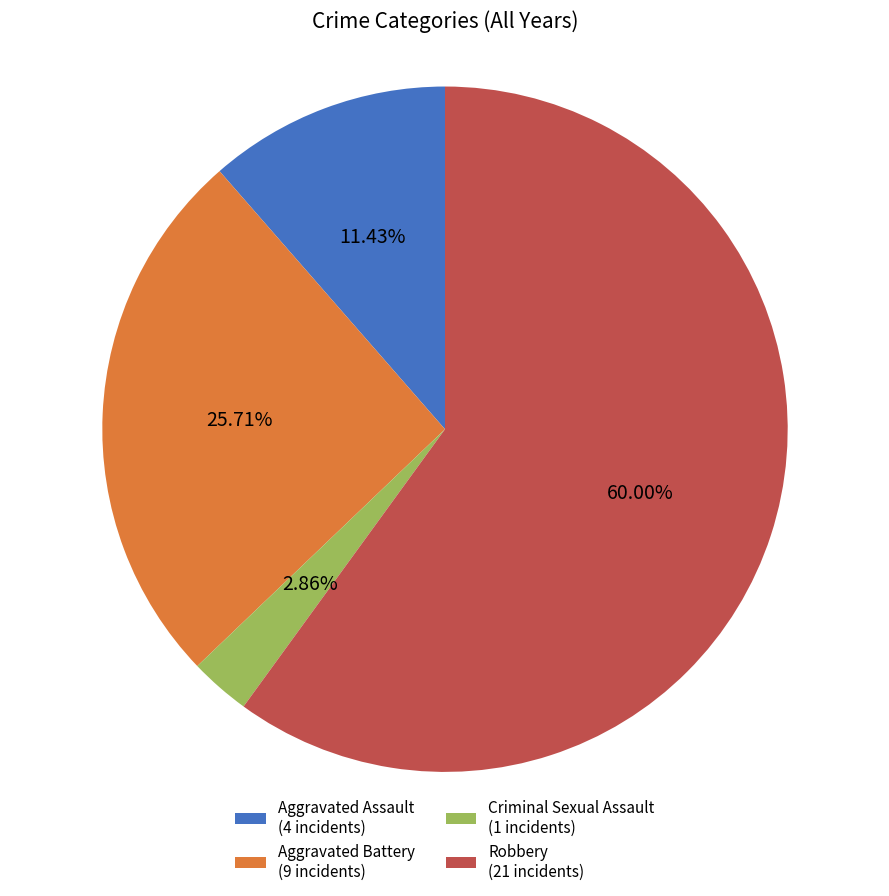

To the nearest percent, what is the average slice percentage?

25%